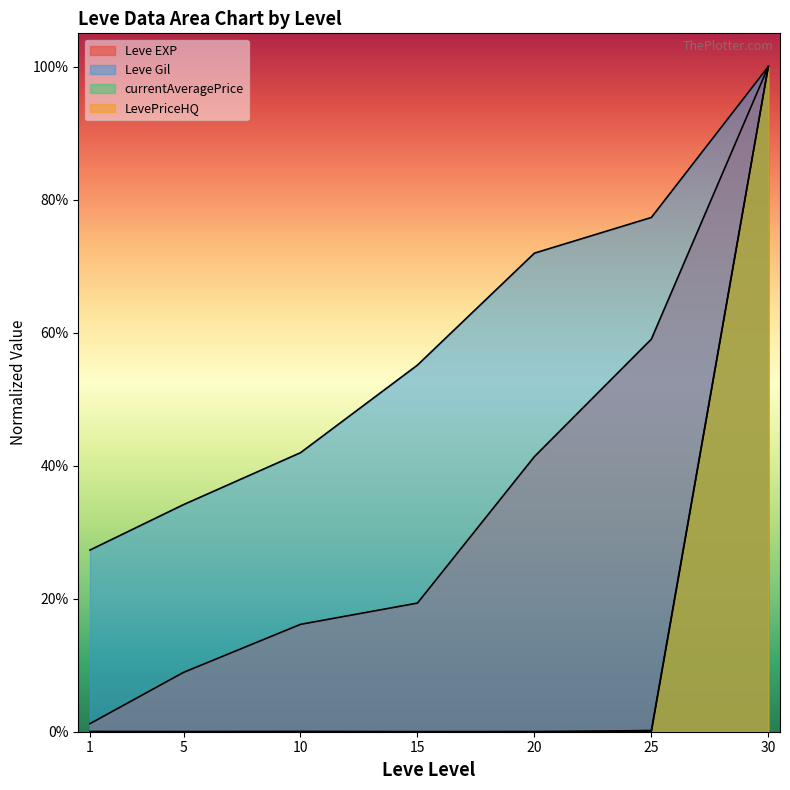

What is the value of the Leve Gil point at the 2nd from the left?

0.3